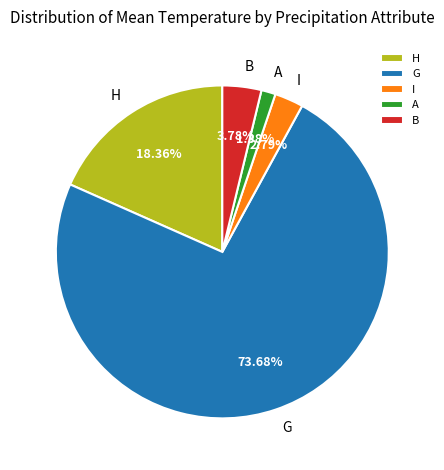

Which slice is the largest?

G